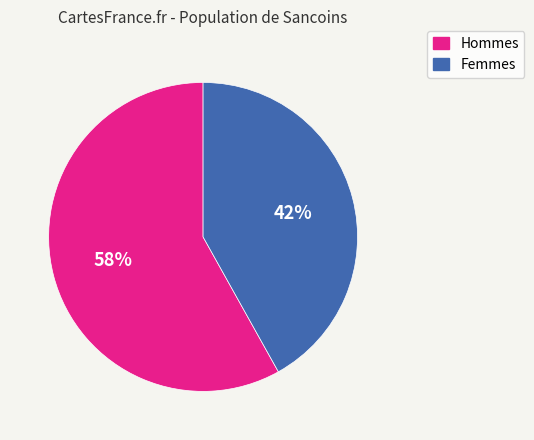

Count the number of slices in the pie.

2